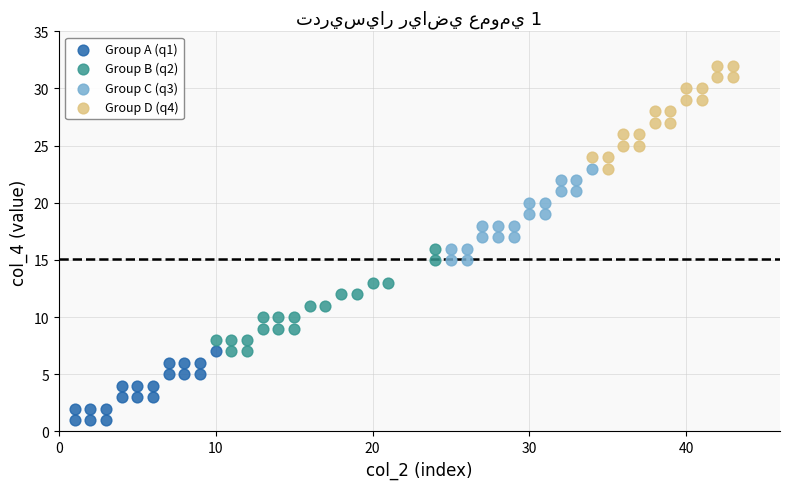

What are all the series names shown in the legend?

Group A (q1), Group B (q2), Group C (q3), Group D (q4)